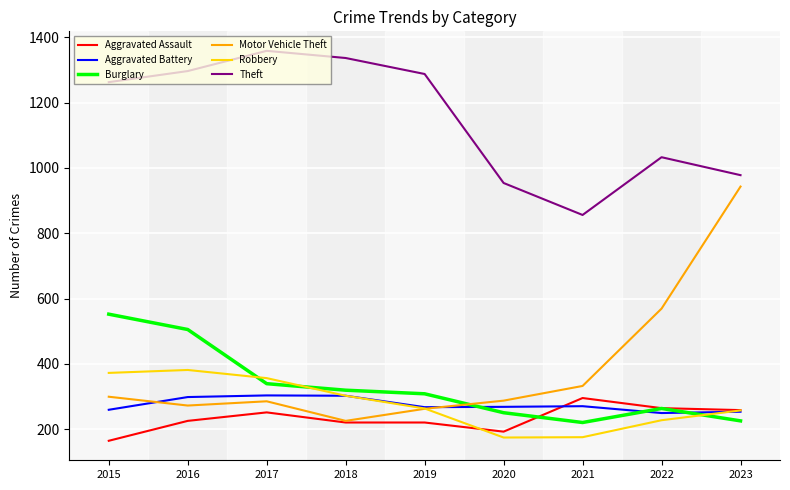

Which series has the largest range (max minus min)?

Motor Vehicle Theft